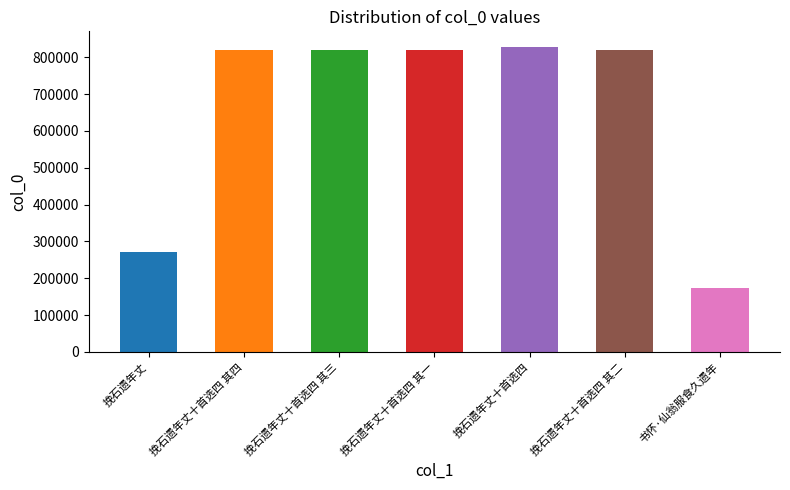

Read the value at 挽石遗年丈, to the nearest 50.

271900